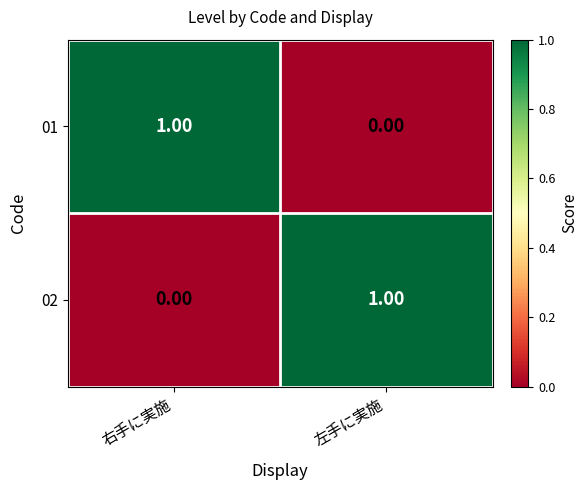

Rank the series at 左手に実施 from highest to lowest value.

02, 01